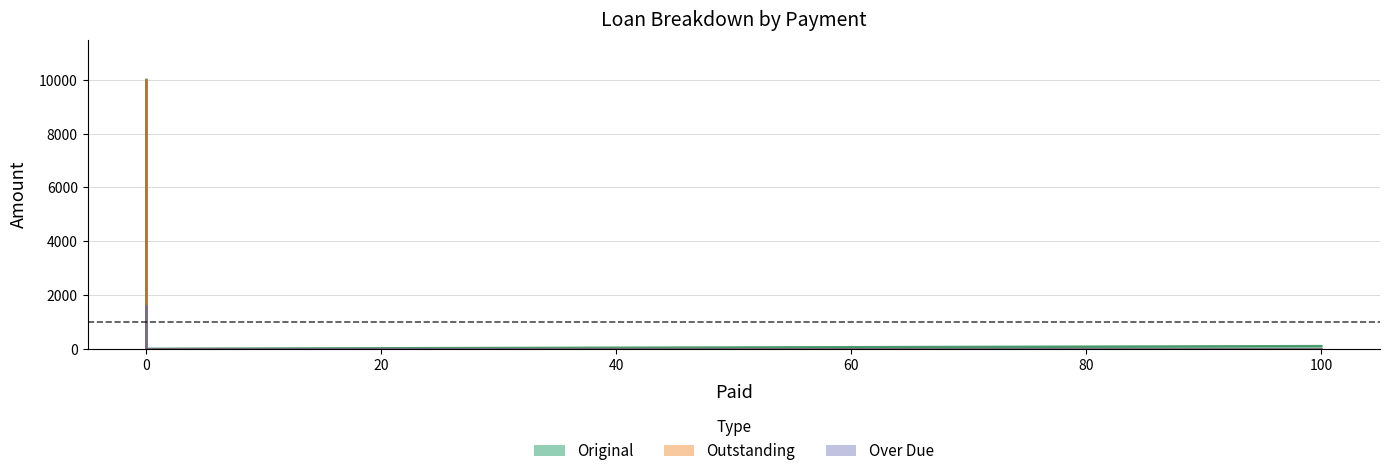

Reading left to right, what are all the values shown in this chart?

Original: 0=10000.0	0=685.1	100=0.0	0=0.0
Outstanding: 0=10000.0	0=685.1	100=0.0	0=100.0
Over Due: 0=1581.5	0=194.0	100=0.0	0=0.0